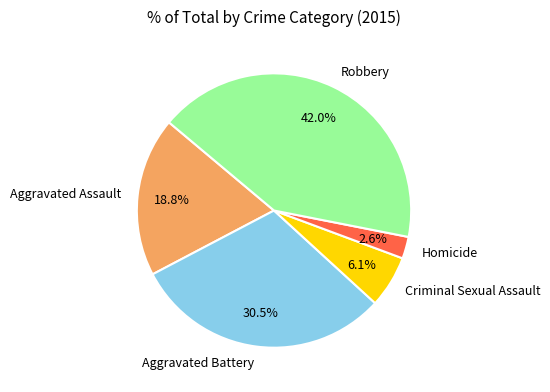

What percentage is the Aggravated Assault slice, to the nearest percent?

19%